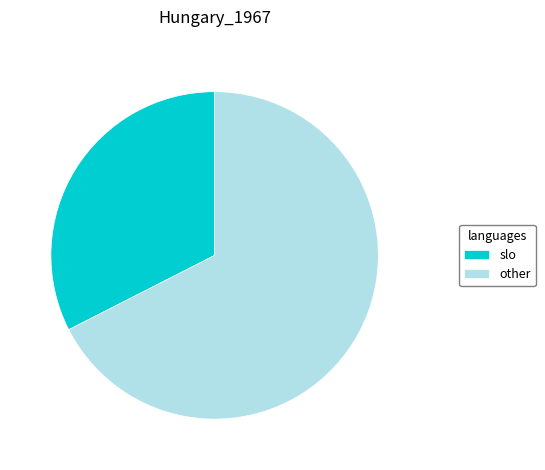

Does any single category account for the majority?

Yes